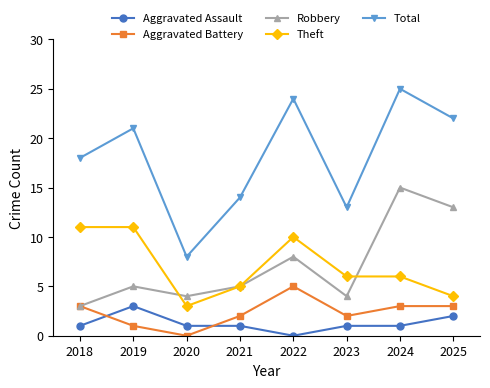

Read the Aggravated Battery value at 2021.

2